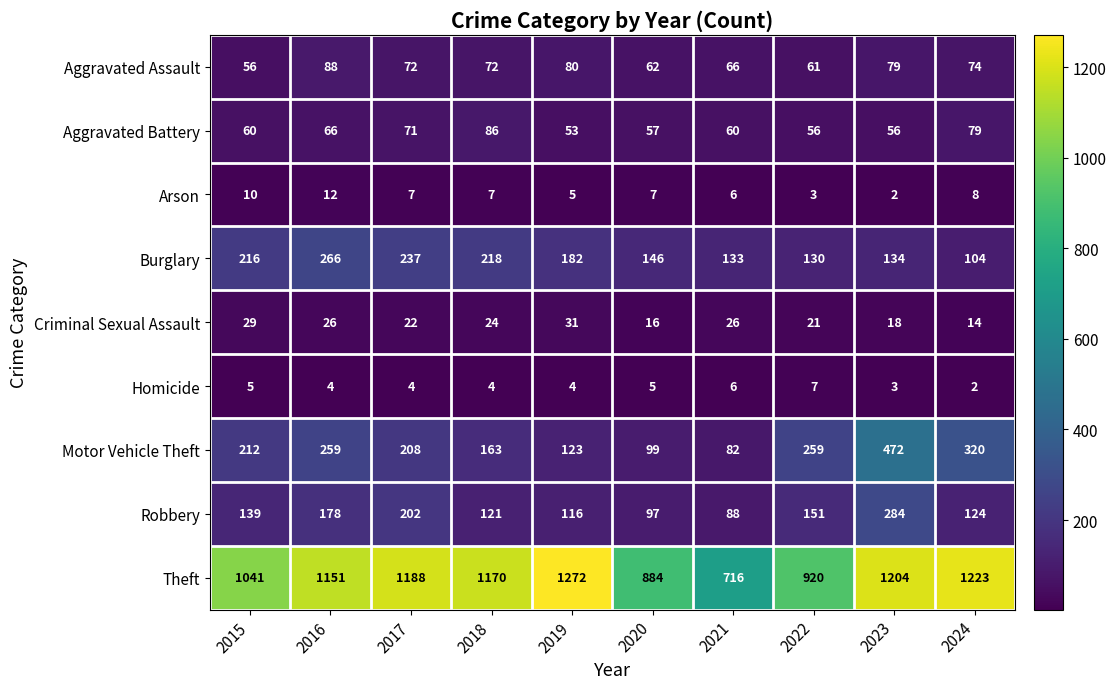

What is the difference between the highest and lowest values at 2024?

1221